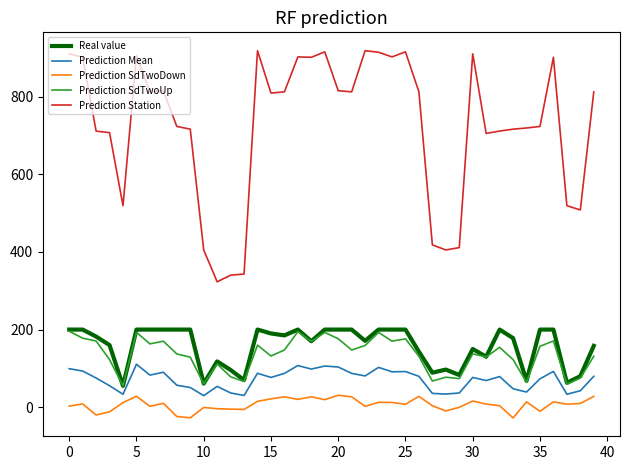

What is the lowest value of the Real value series?

55.0